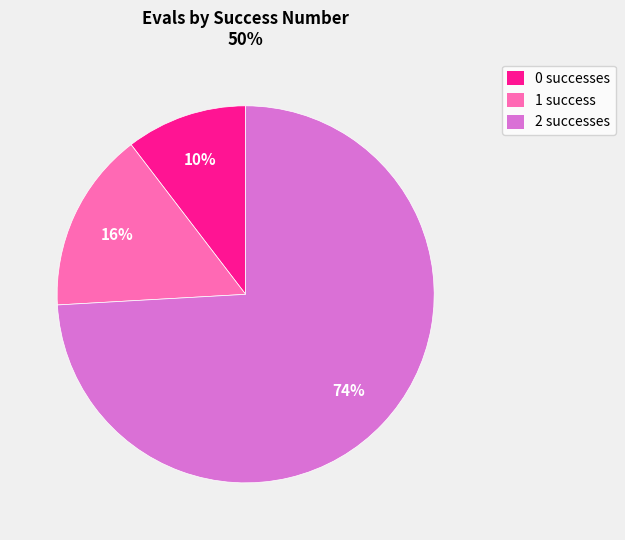

Is it true that 1 success is 16% of the pie?

True